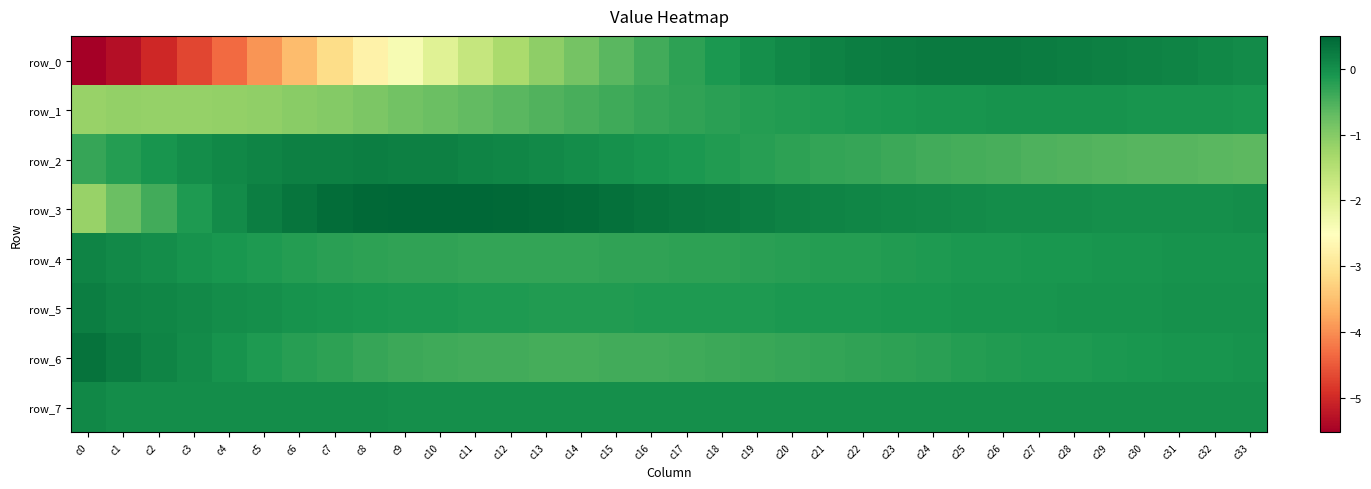

Count the number of categories in the chart.

34